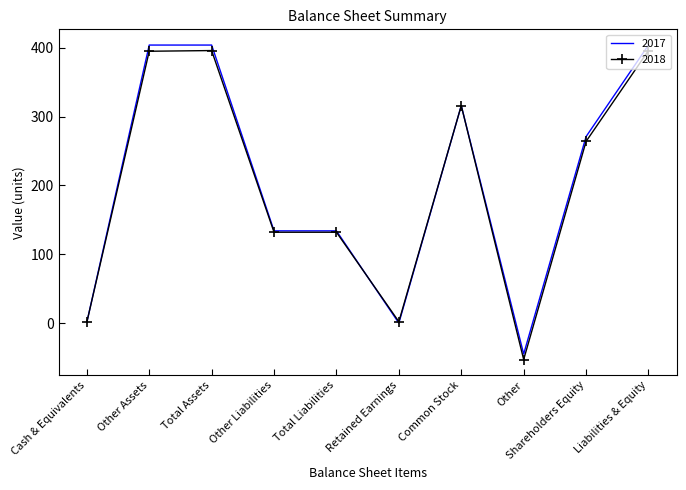

Between Other Liabilities and Other, which series saw the biggest shift?

2018